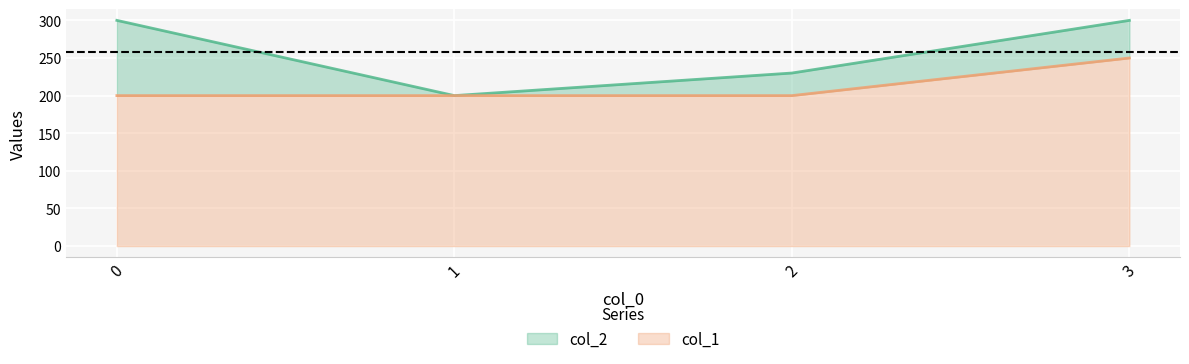

What is the total value across all series at 2?

430